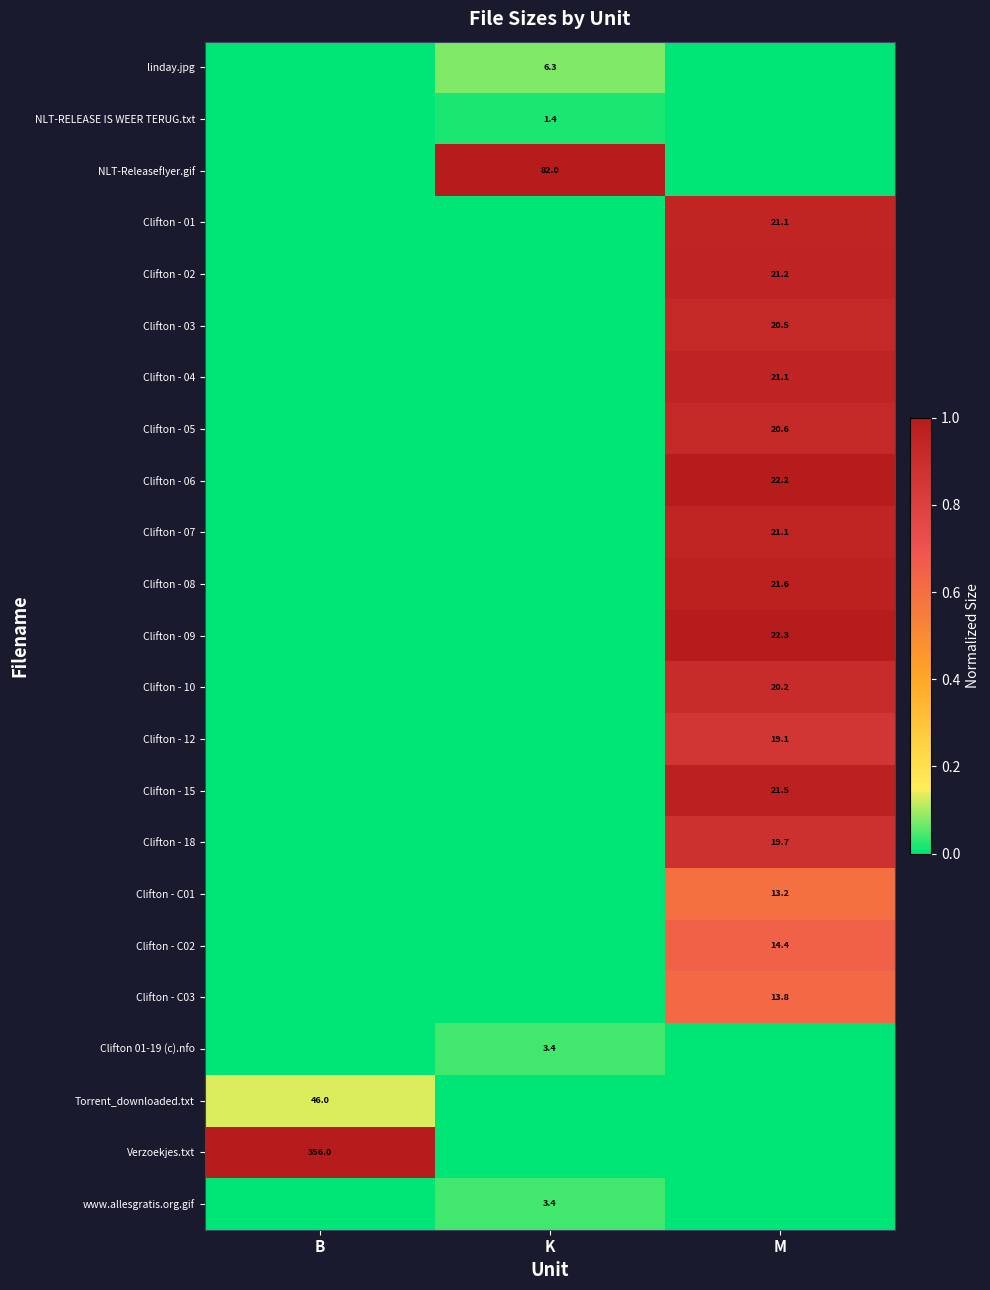

The value of Clifton - 04 at M is 21.1. True or false?

True